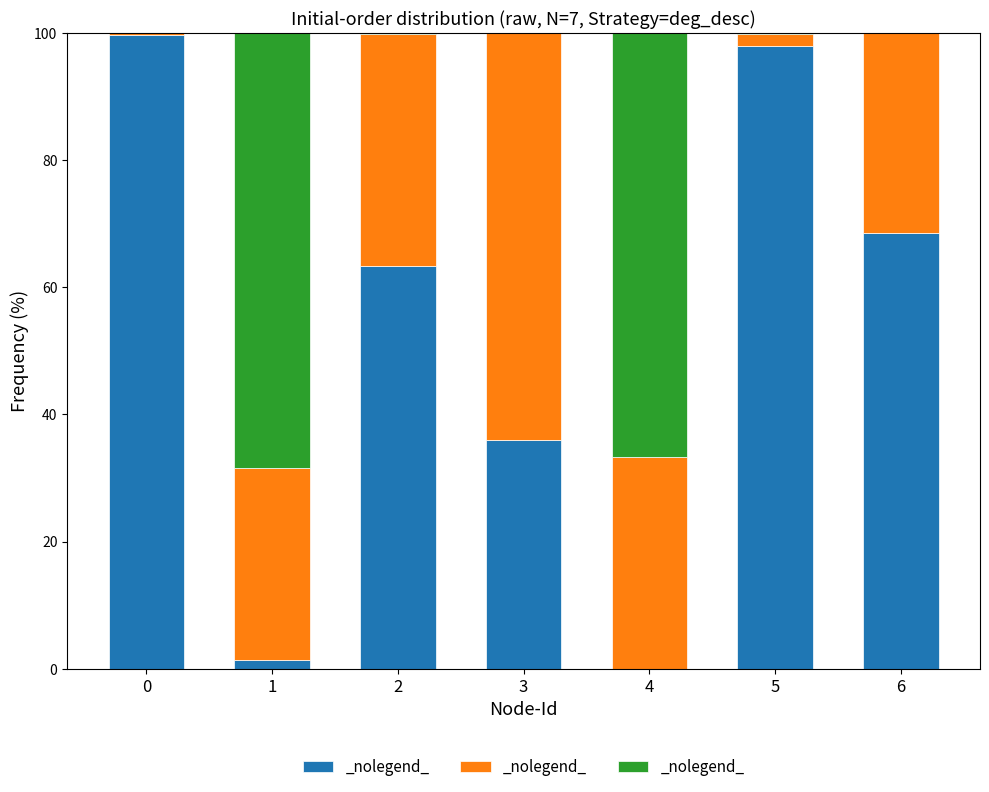

What is the total value across all series at 6?

100.0